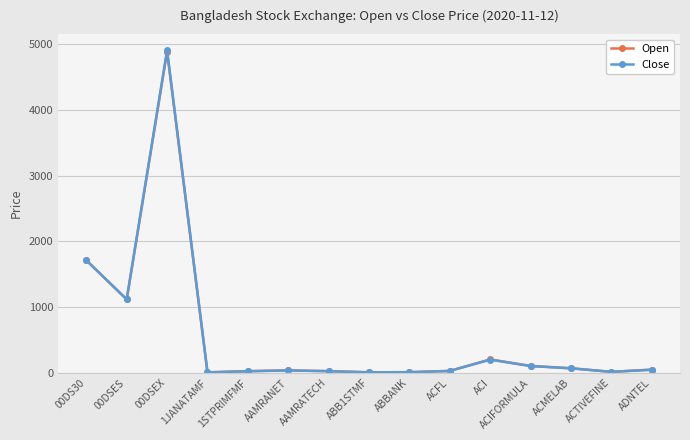

How many lines are shown in the chart?

2